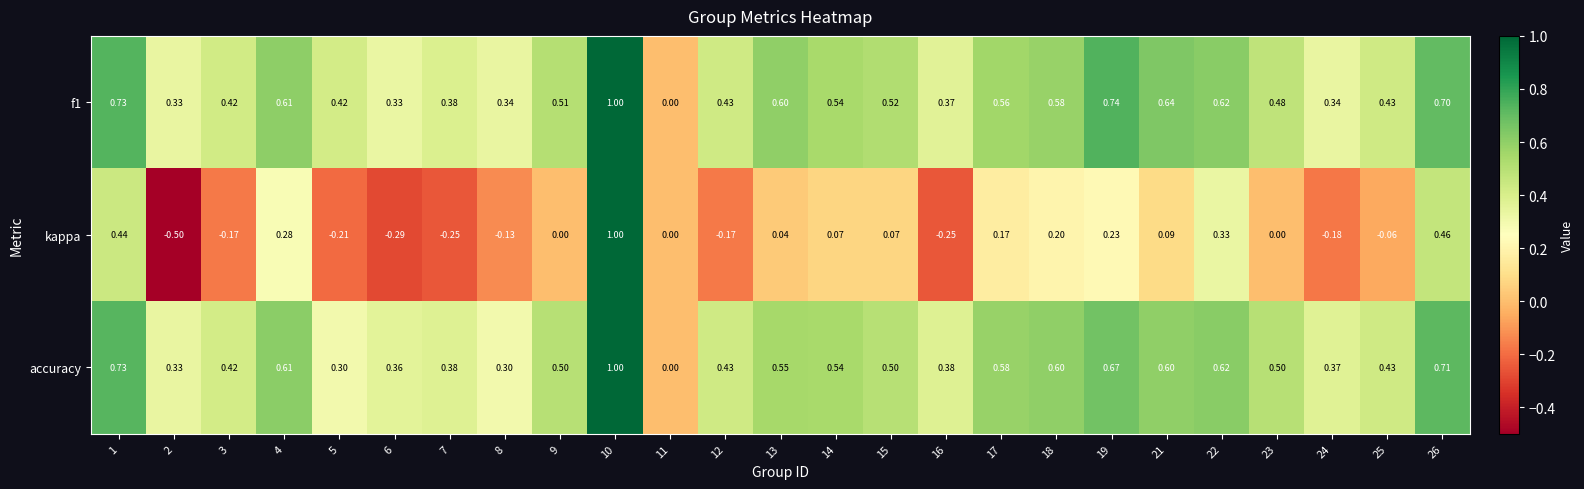

What is the greatest value displayed?

1.0